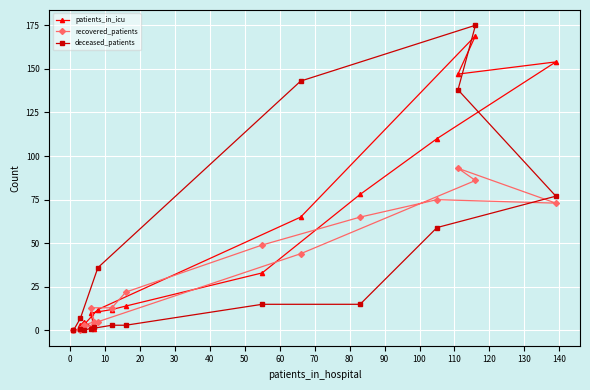

How many times do patients_in_icu and deceased_patients cross each other?

3